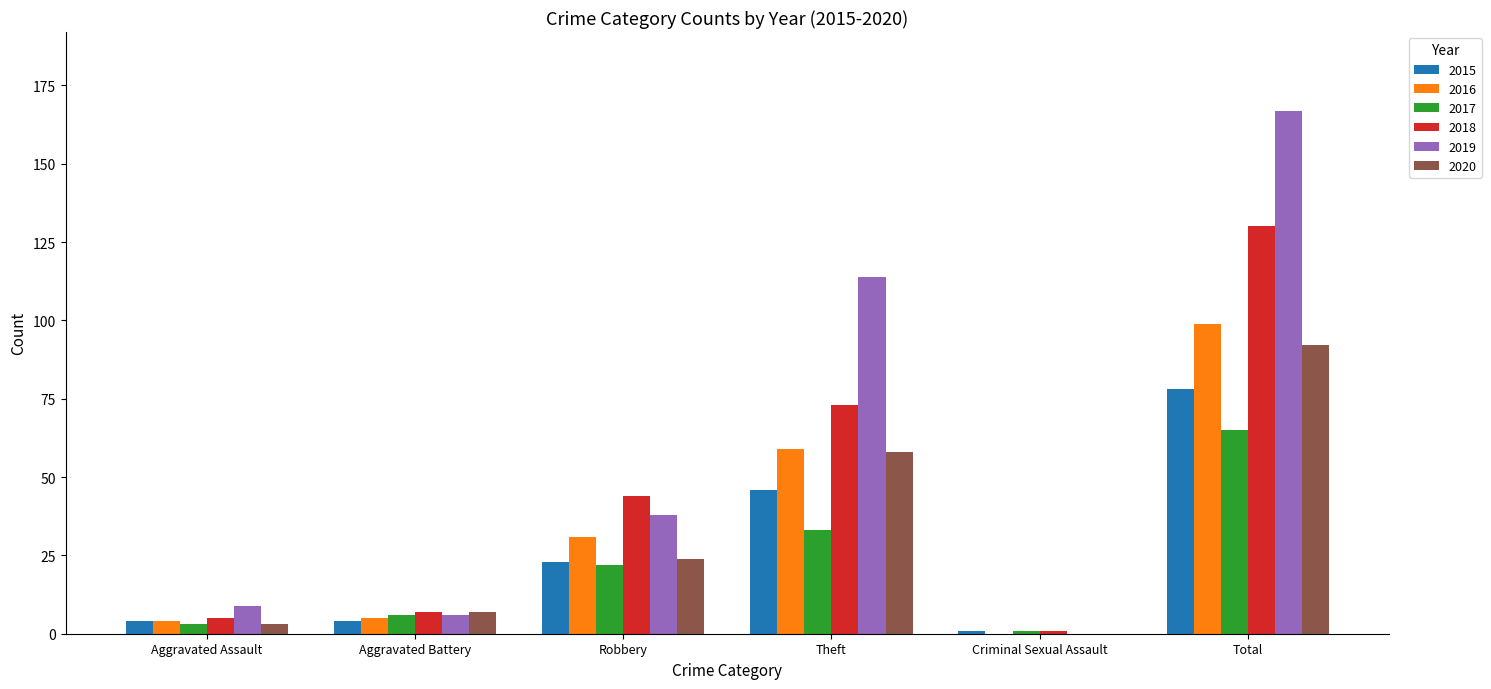

What is the sum of all 2015 values?

156